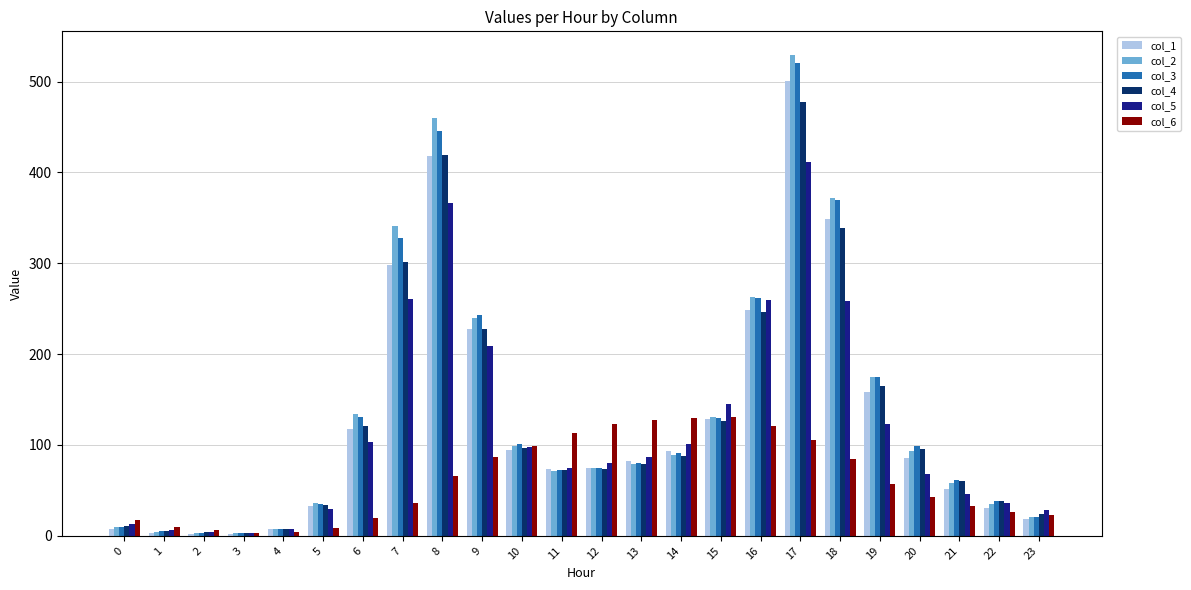

The value of col_2 at 9 is 152.2. True or false?

False